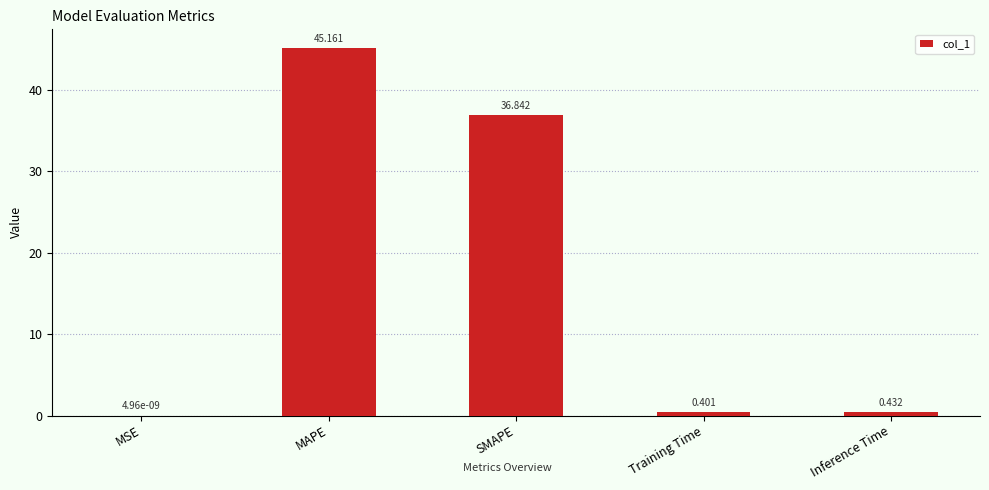

Between Training Time and MAPE, which is larger?

MAPE